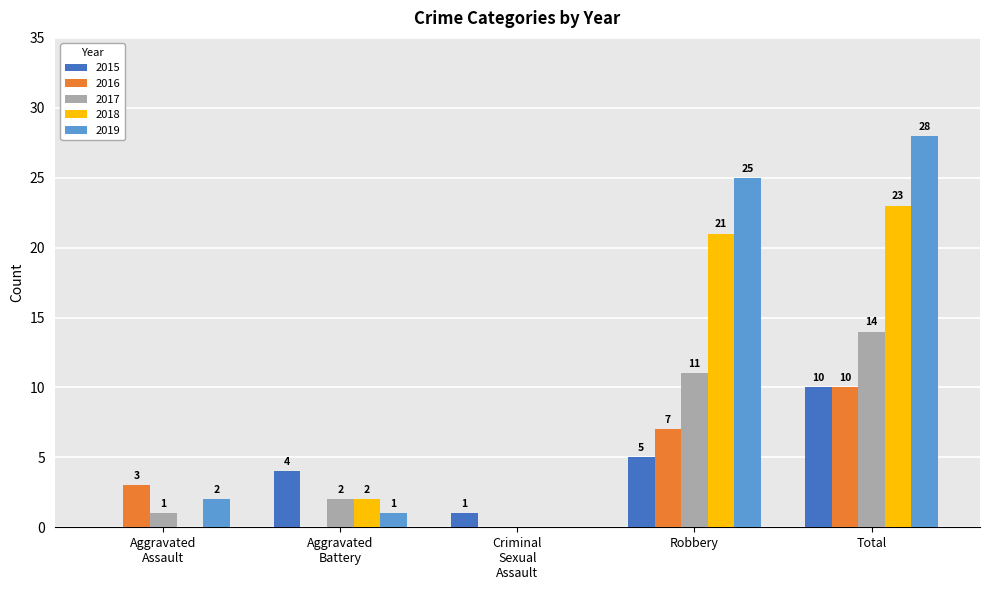

At which category is the sum across all series the highest?

Total